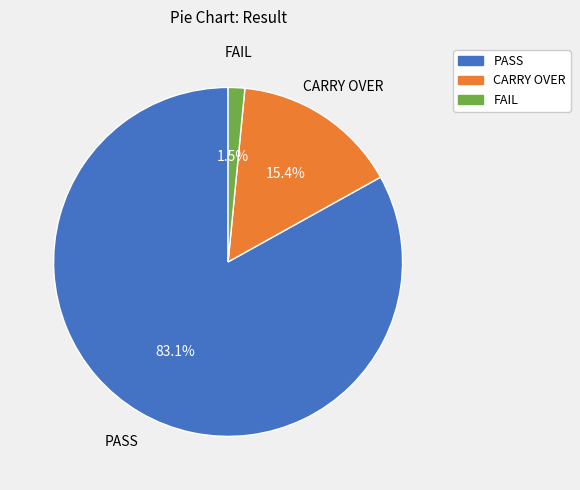

Is the sum of CARRY OVER and PASS greater than half?

Yes